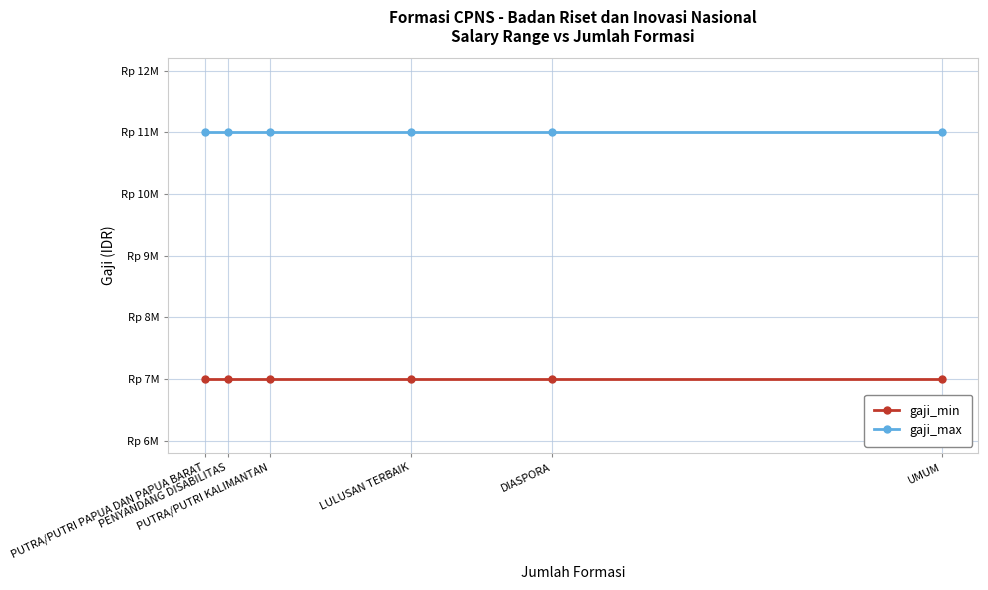

Does the chart display data point markers on the line(s)?

Yes